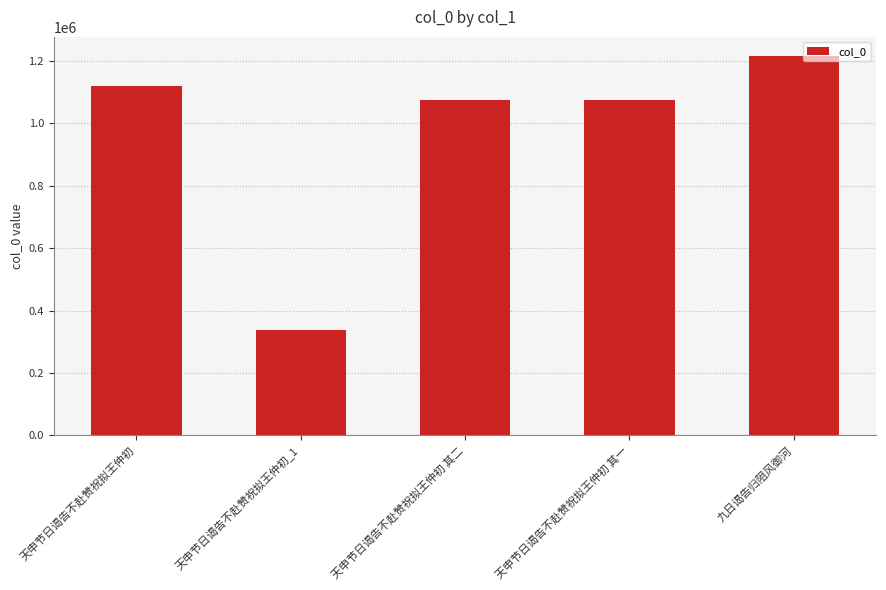

What is the sum of all values?

4827385